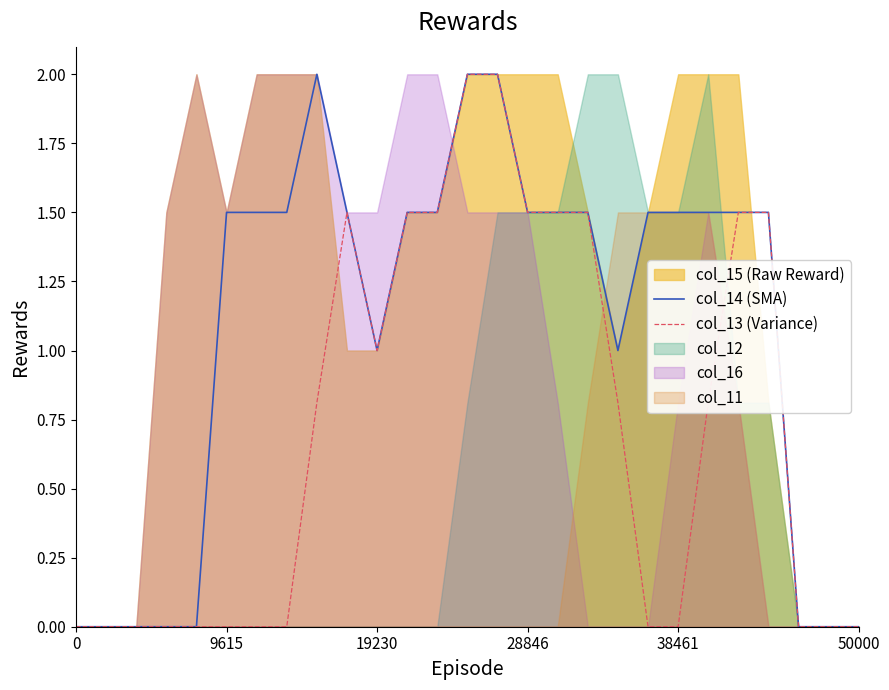

What is the maximum value for col_14 (SMA)?

2.0